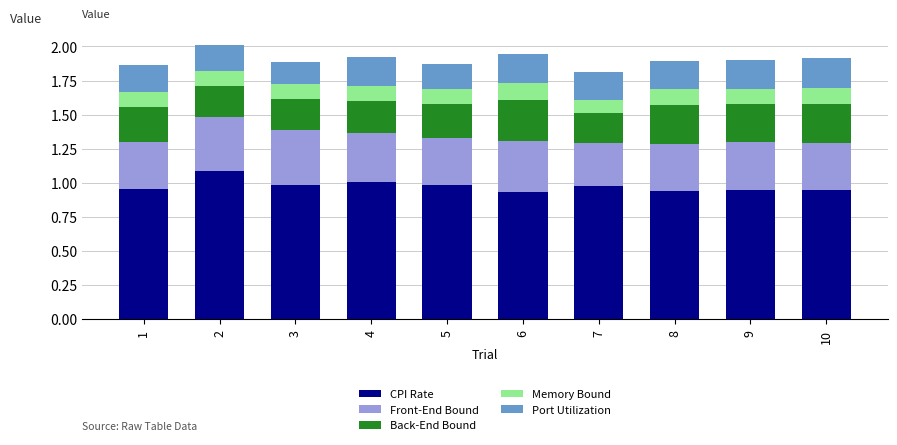

What is the highest value of the CPI Rate series?

1.1